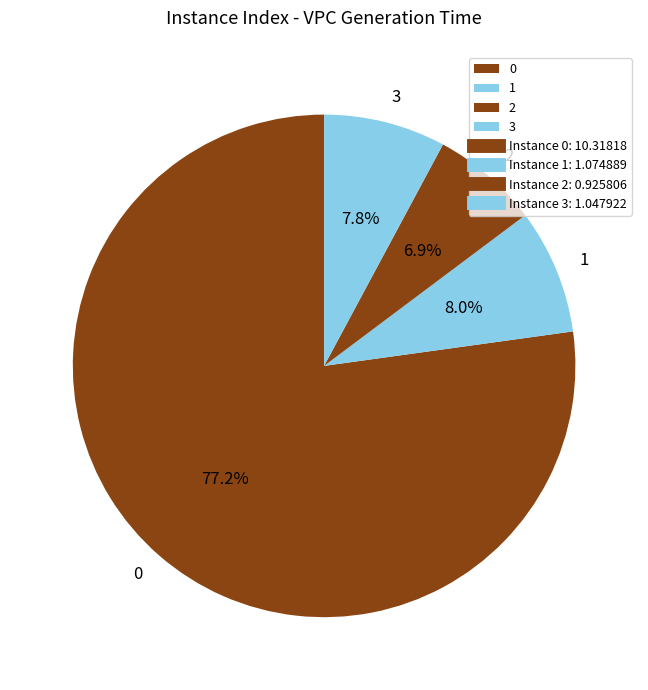

Is the sum of 1 and 0 greater than half?

Yes